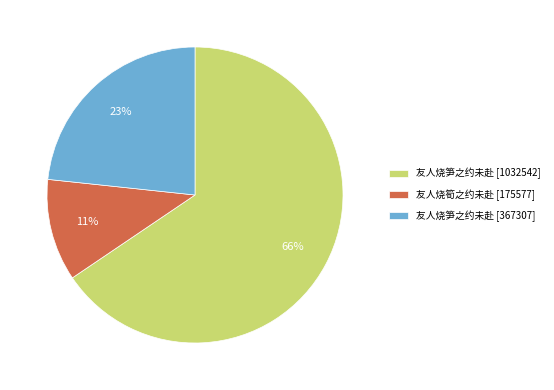

How many segments does this pie chart have?

3